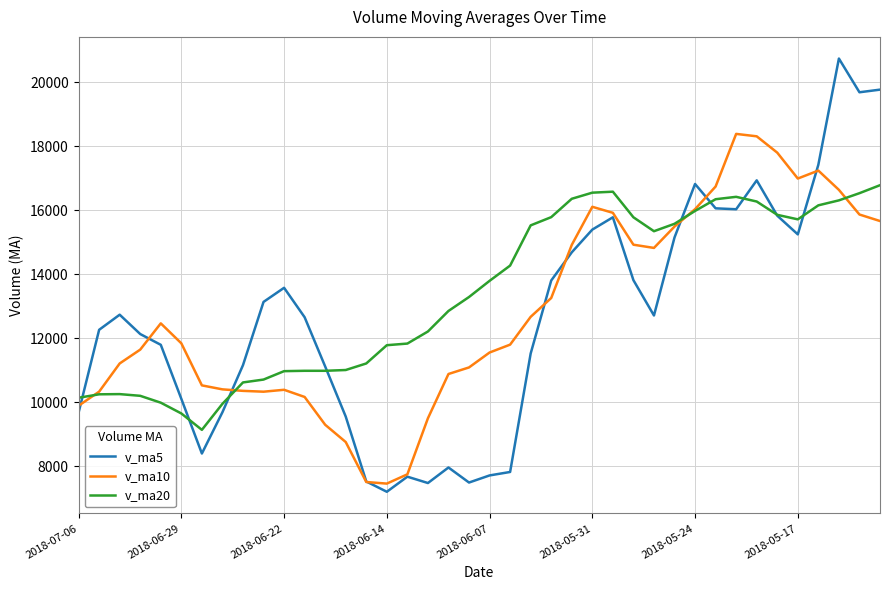

Which series ends up on top after the final intersection of v_ma10 and v_ma20?

v_ma20